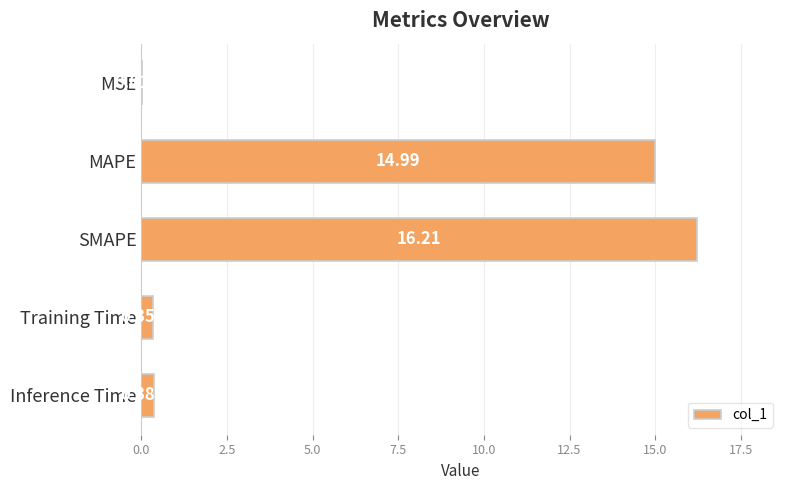

What is the sum of all values?

32.0